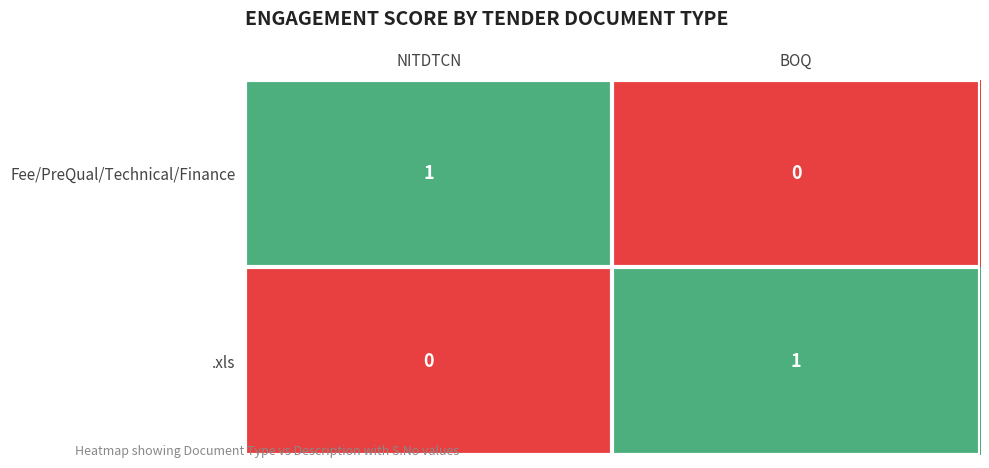

Is it true that .xls equals 1 at BOQ?

True